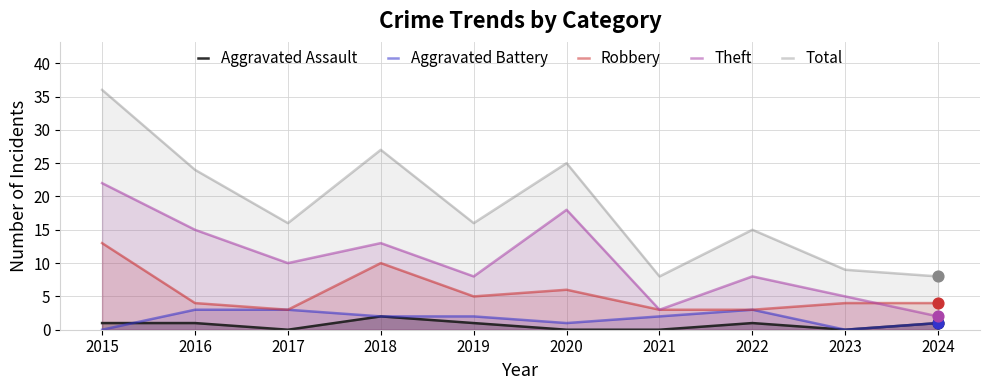

What are all the series names shown in the legend?

Aggravated Assault, Aggravated Battery, Robbery, Theft, Total